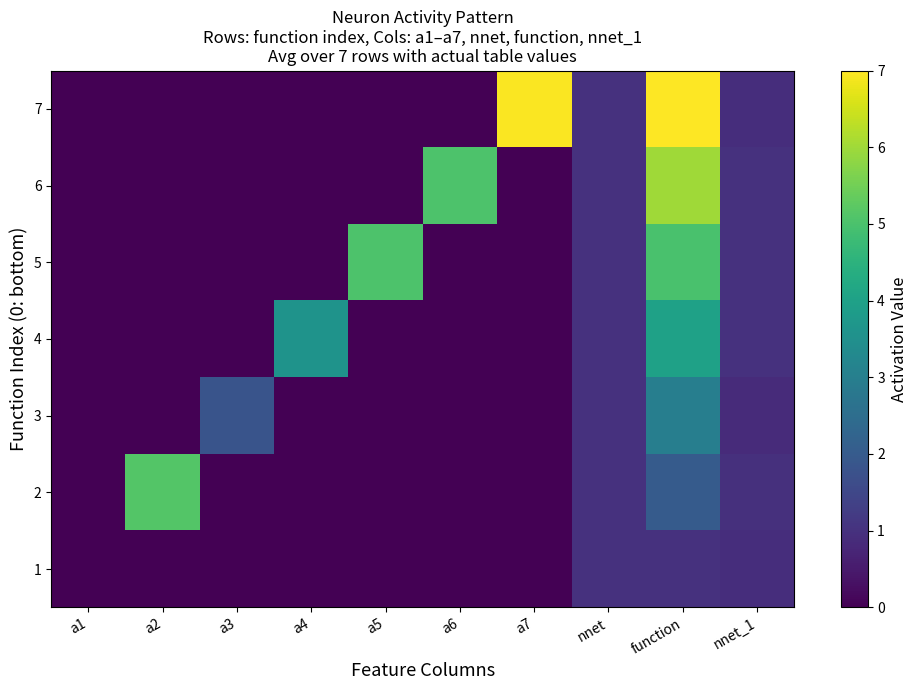

What is the greatest value displayed?

7.0